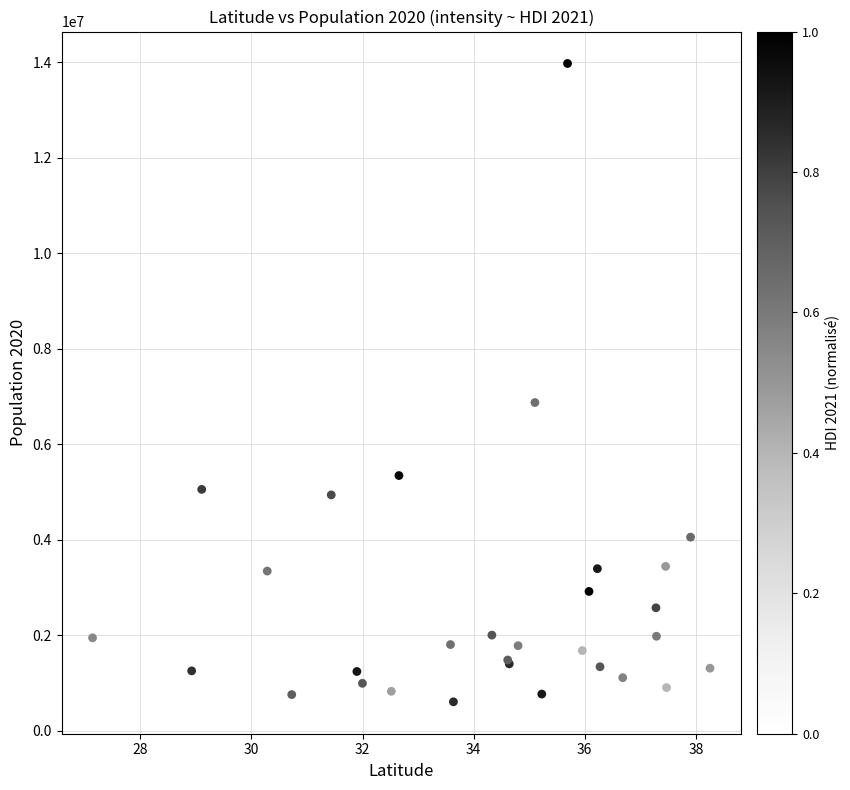

What Y value in the scatter plot is closest to 7288000?

6871000